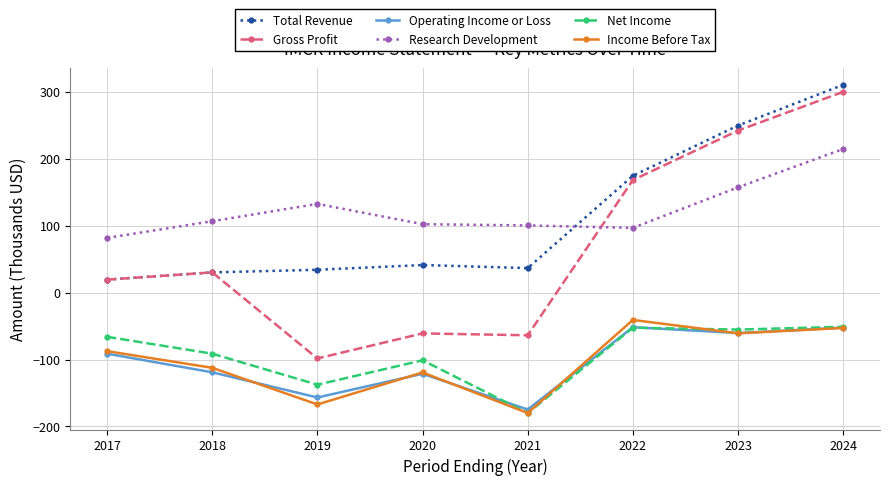

What is the total value across all series at 2018?

-156.1